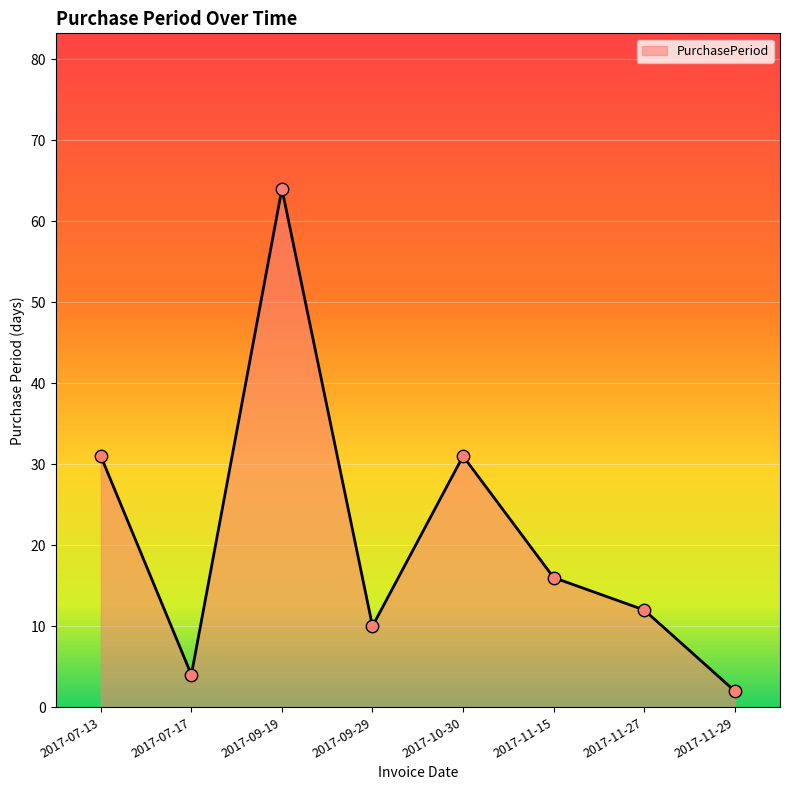

Between 2017-09-19 and 2017-07-13, which is larger?

2017-09-19